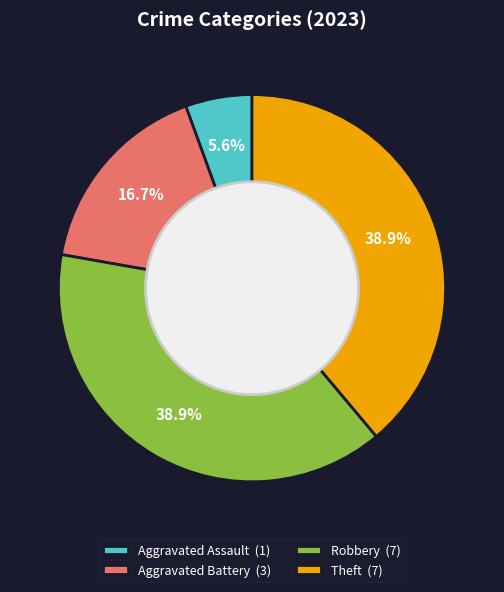

Which category has the smallest portion of the pie?

Aggravated Assault (1)